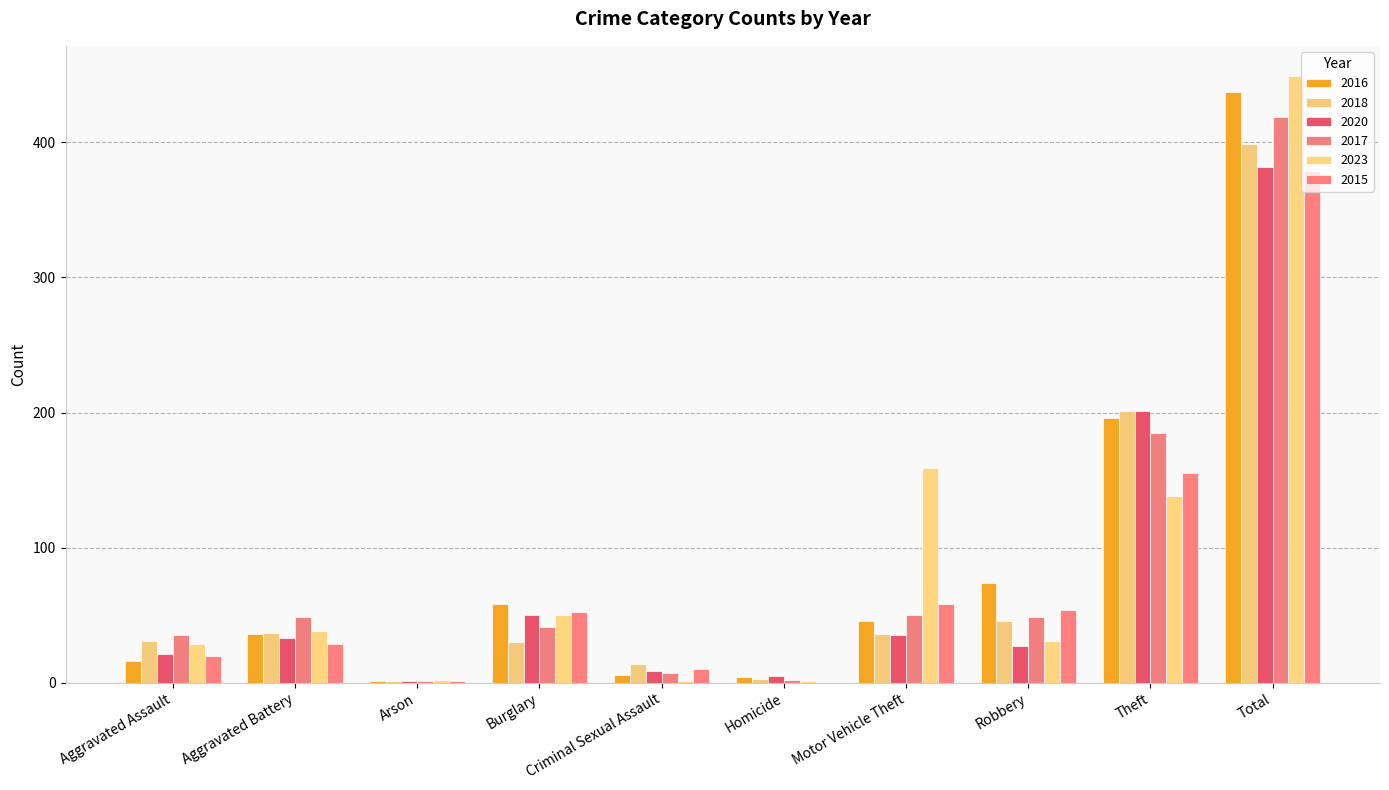

What position from the right is Theft?

2